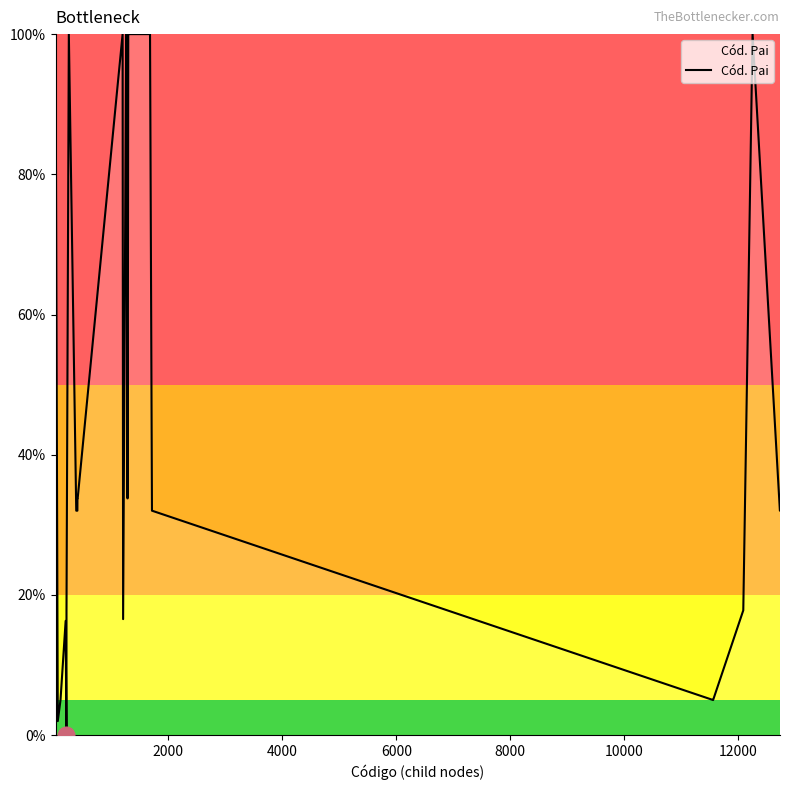

What is the maximum value shown in the chart?

100.0